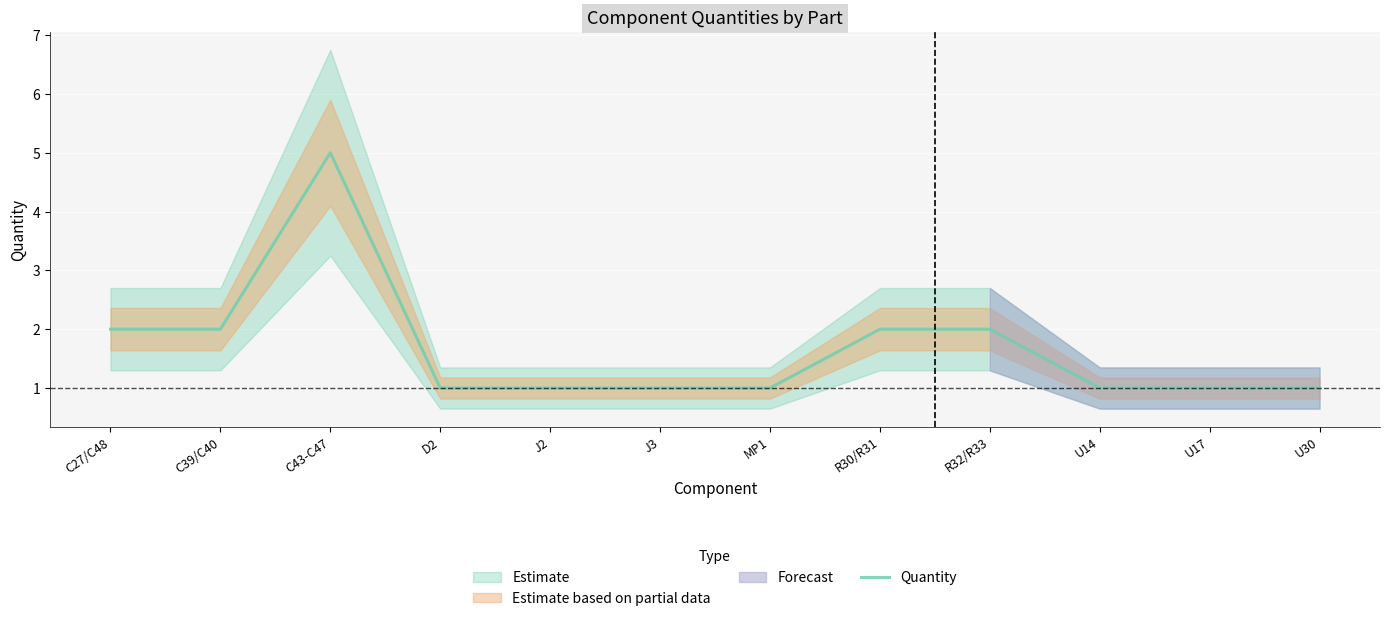

Reading left to right, list all the values displayed in this chart.

2	2	5	1	1	1	1	2	2	1	1	1